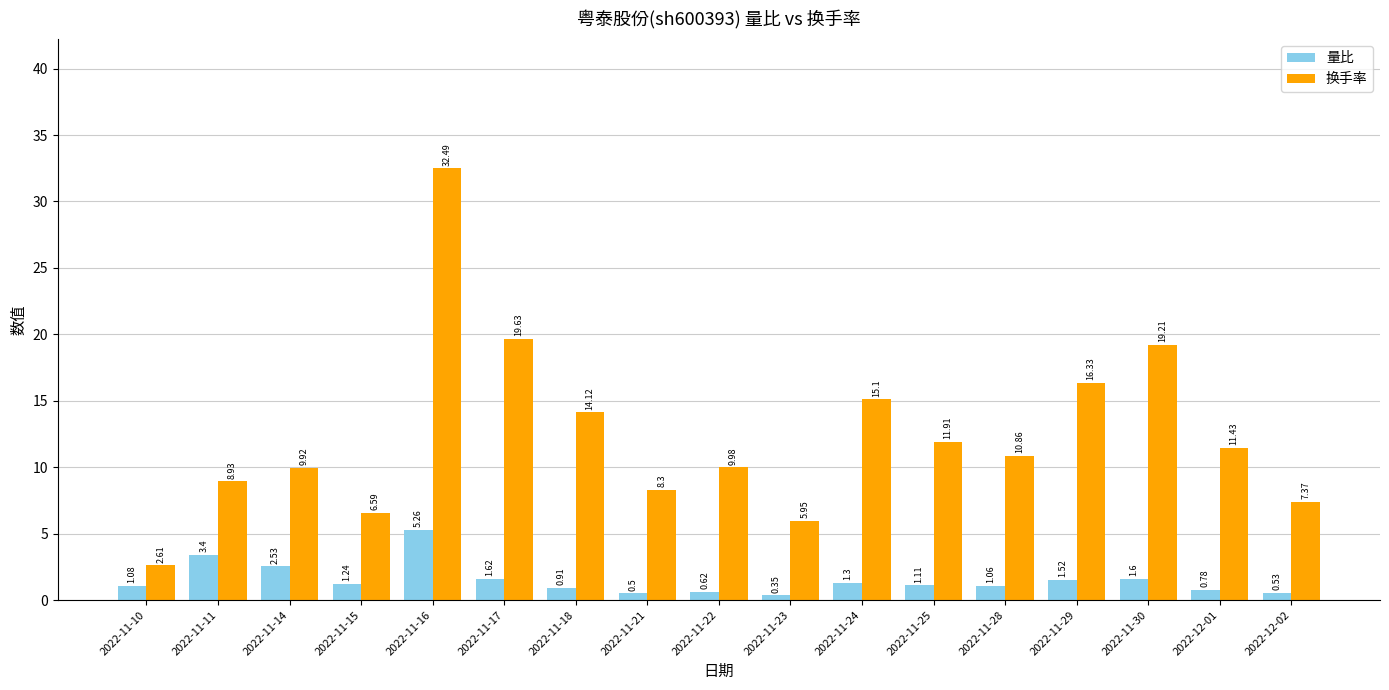

Which series has the largest total across all categories?

换手率